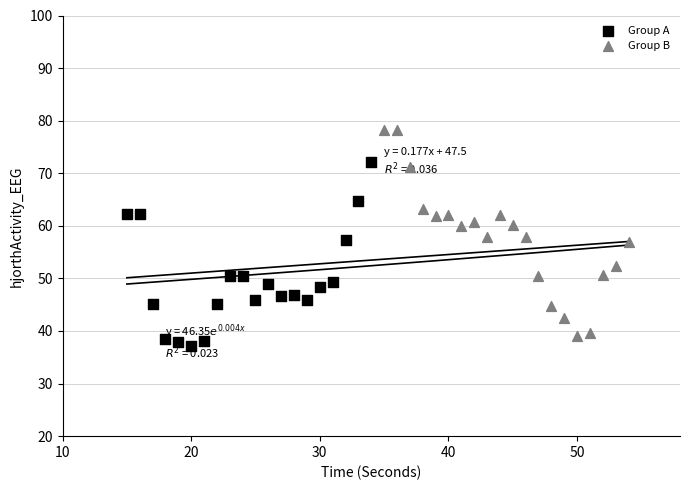

Which series has the largest Y range (max minus min)?

Group B